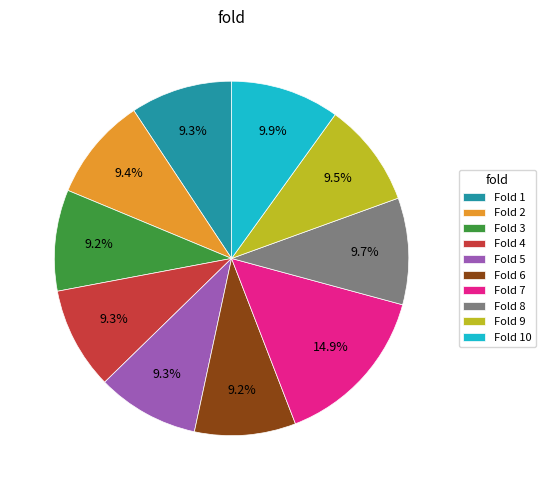

Count the number of slices in the pie.

10